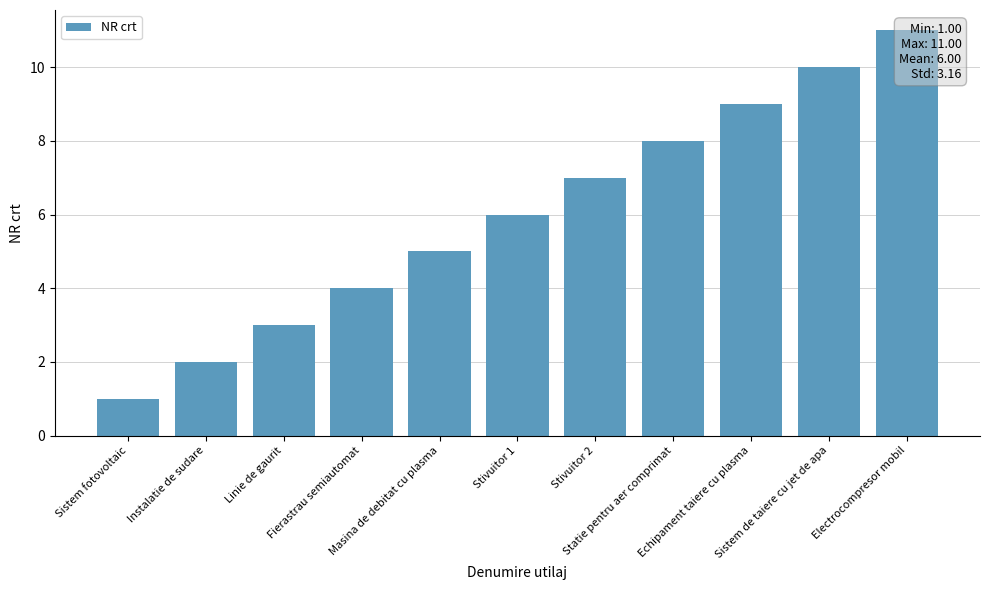

Rank the categories by value from highest to lowest.

Electrocompresor mobil, Sistem de taiere cu jet de apa, Echipament taiere cu plasma, Statie pentru aer comprimat, Stivuitor 2, Stivuitor 1, Masina de debitat cu plasma, Fierastrau semiautomat, Linie de gaurit, Instalatie de sudare, Sistem fotovoltaic